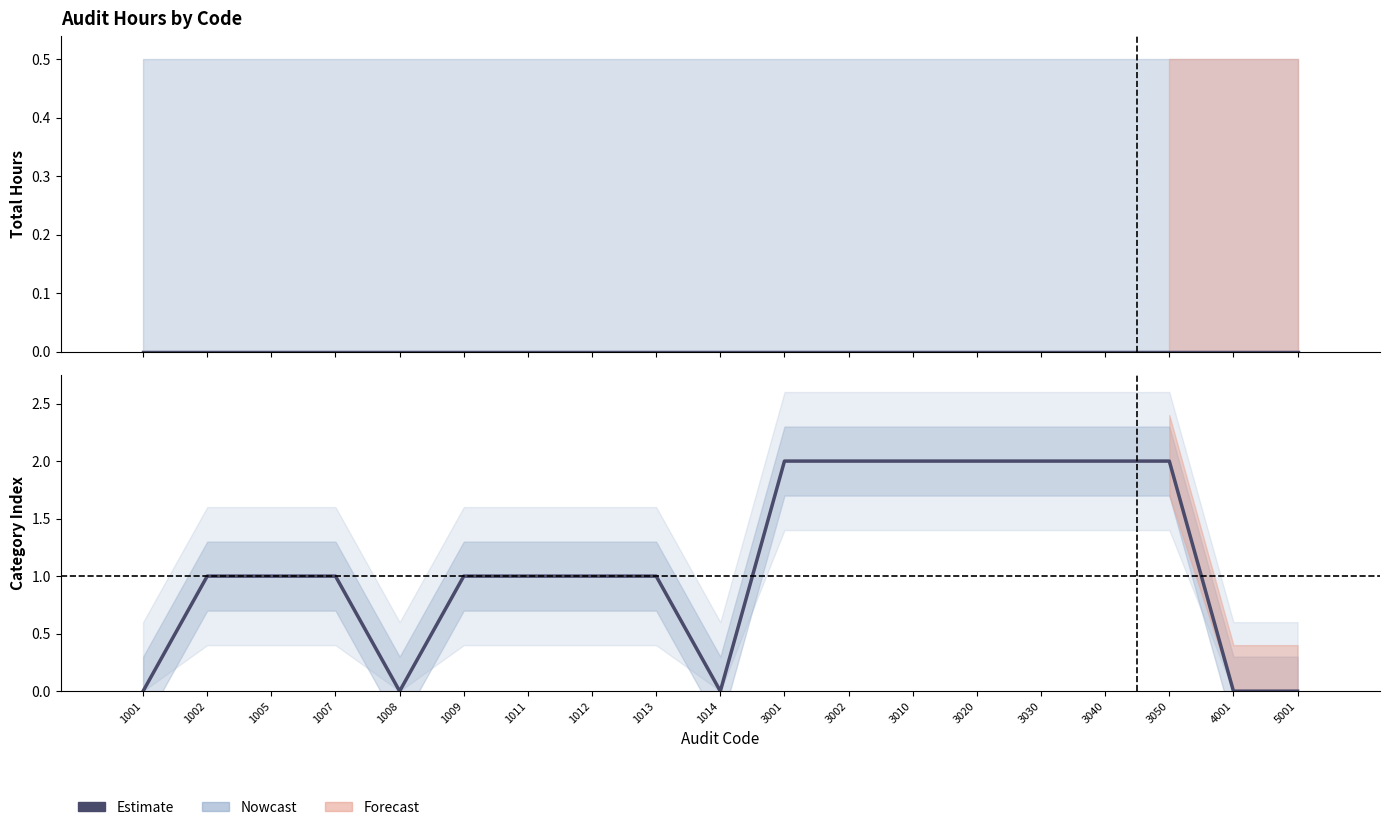

The Total series shows 0 at 5001. True or false?

True